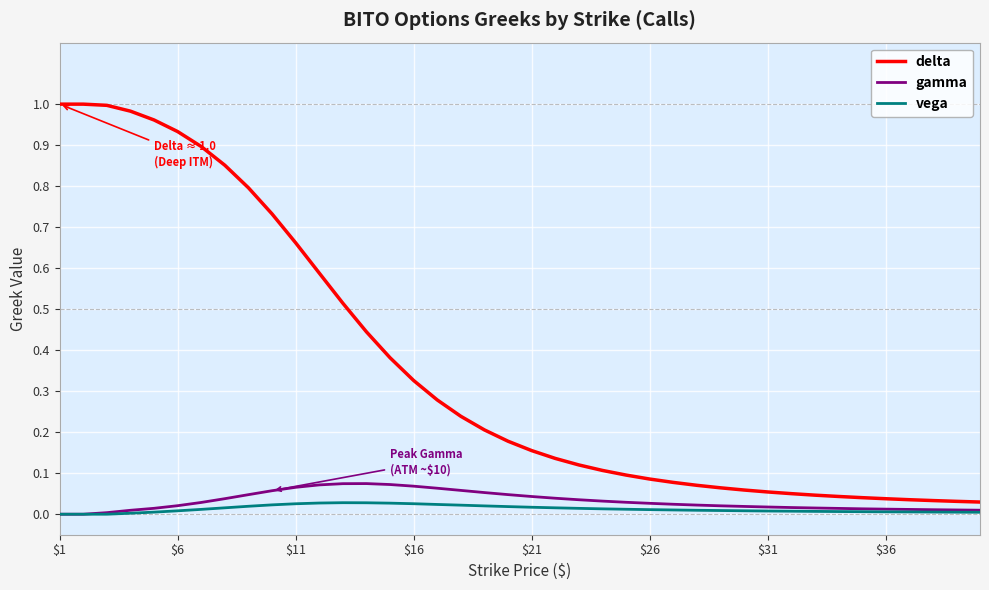

Which series has the largest range (max minus min)?

delta